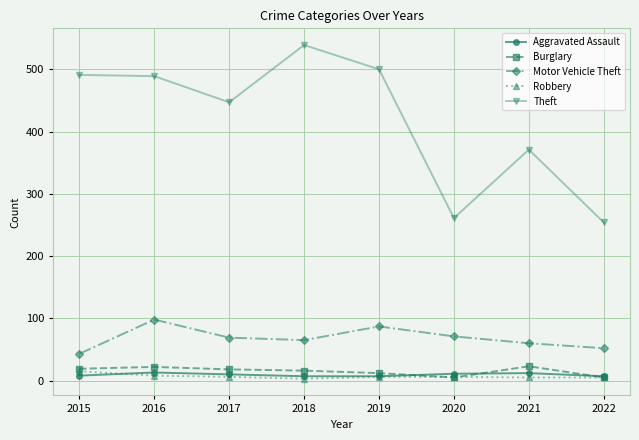

The Robbery series shows 6 at 2017. True or false?

True